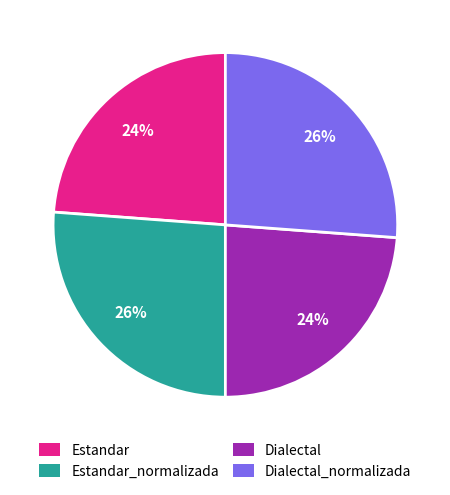

To the nearest percent, what is the difference between the largest and smallest slice percentages?

2%